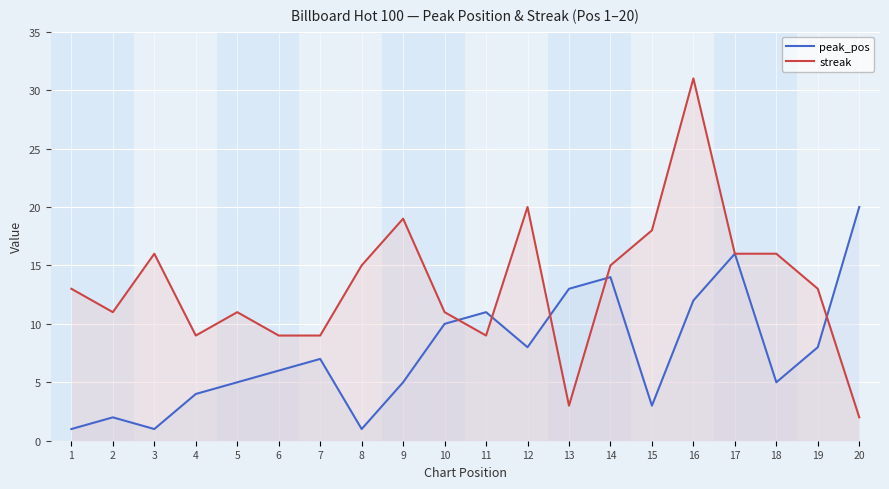

How many times do streak and peak_pos cross each other?

5